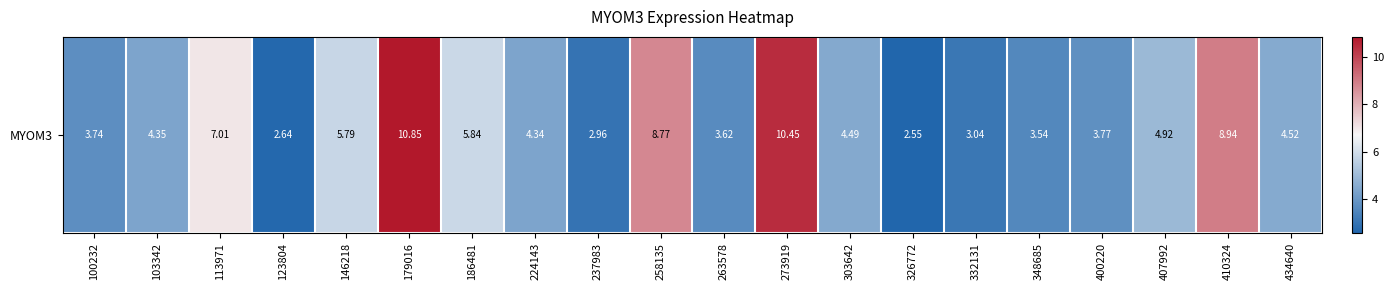

Reading right to left, what are all the values shown in this chart?

434640=4.5	410324=8.9	407992=4.9	400220=3.8	348685=3.5	332131=3.0	326772=2.5	303642=4.5	273919=10.4	263578=3.6	258135=8.8	237983=3.0	224143=4.3	186481=5.8	179016=10.8	146218=5.8	123804=2.6	113971=7.0	103342=4.3	100232=3.7